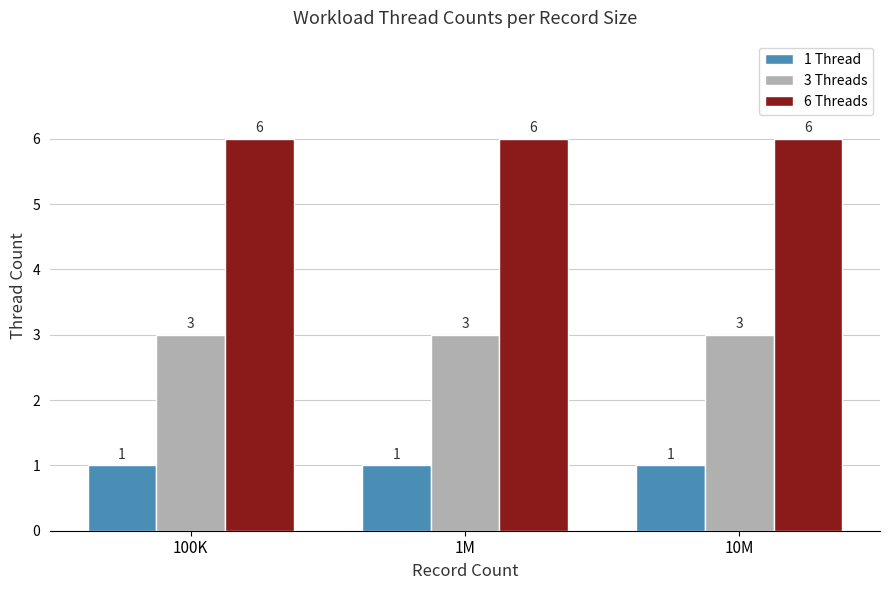

How many groups of bars are there?

3